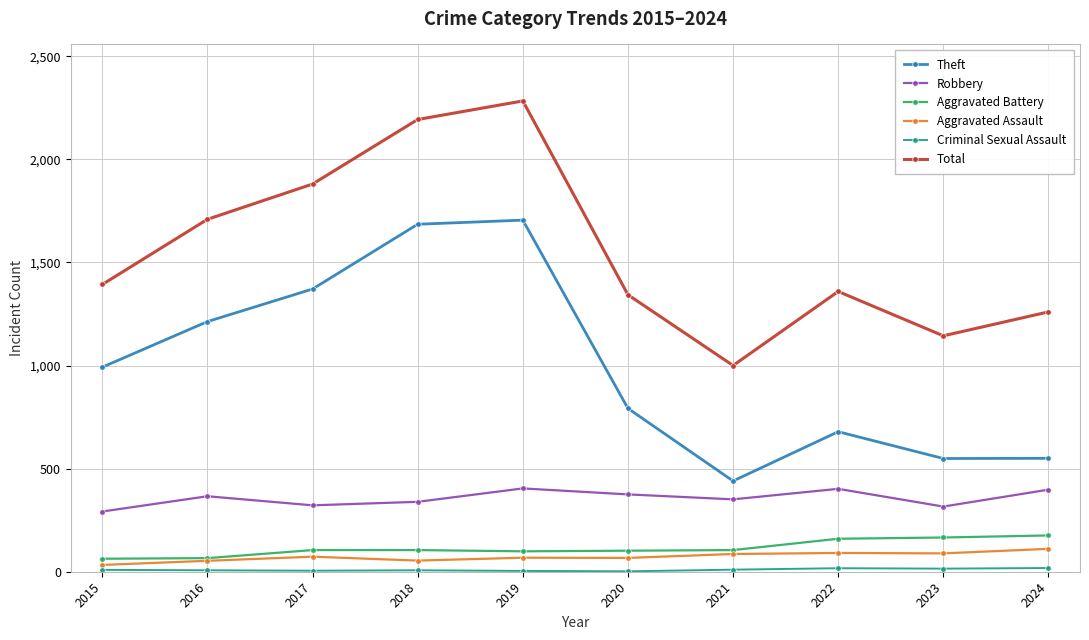

What is the total value across all series at 2024?

2513